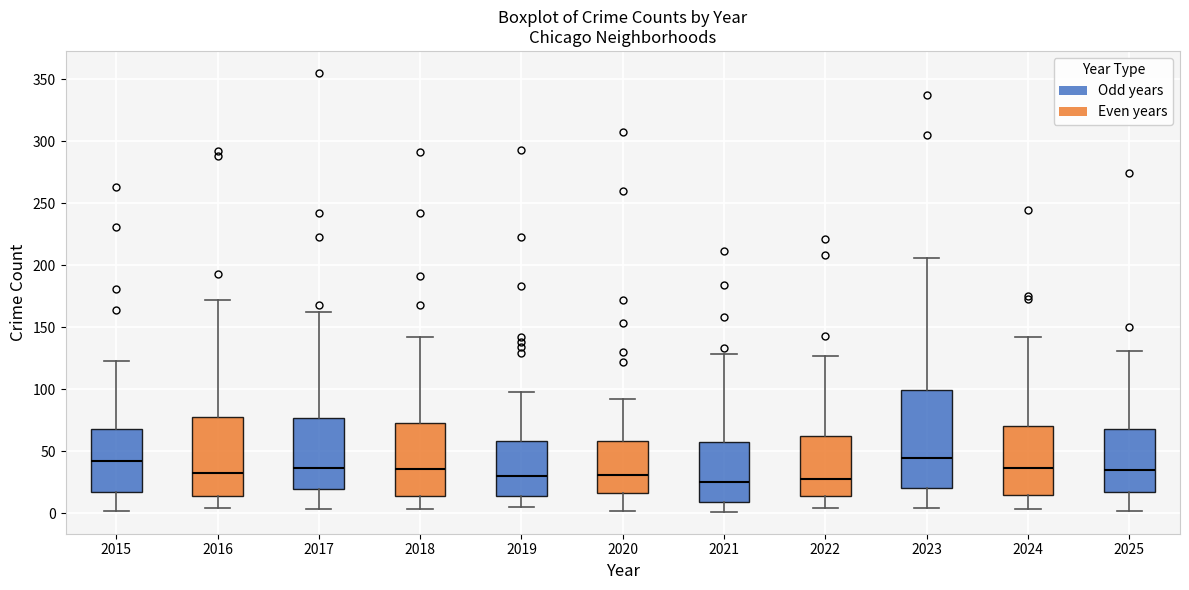

Which box is the tallest, from its lower edge to its upper edge?

2023